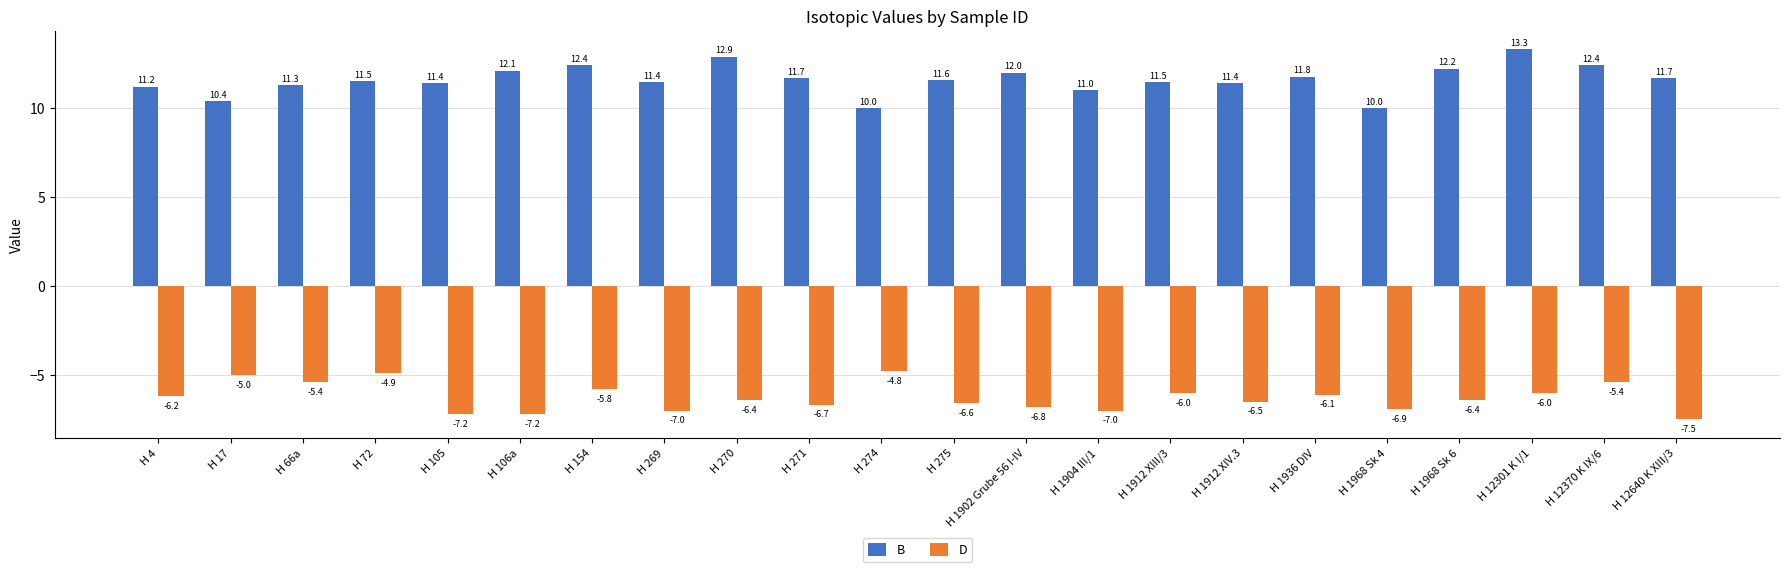

Which series changed the most between H 274 and H 1912 XIV.3?

D